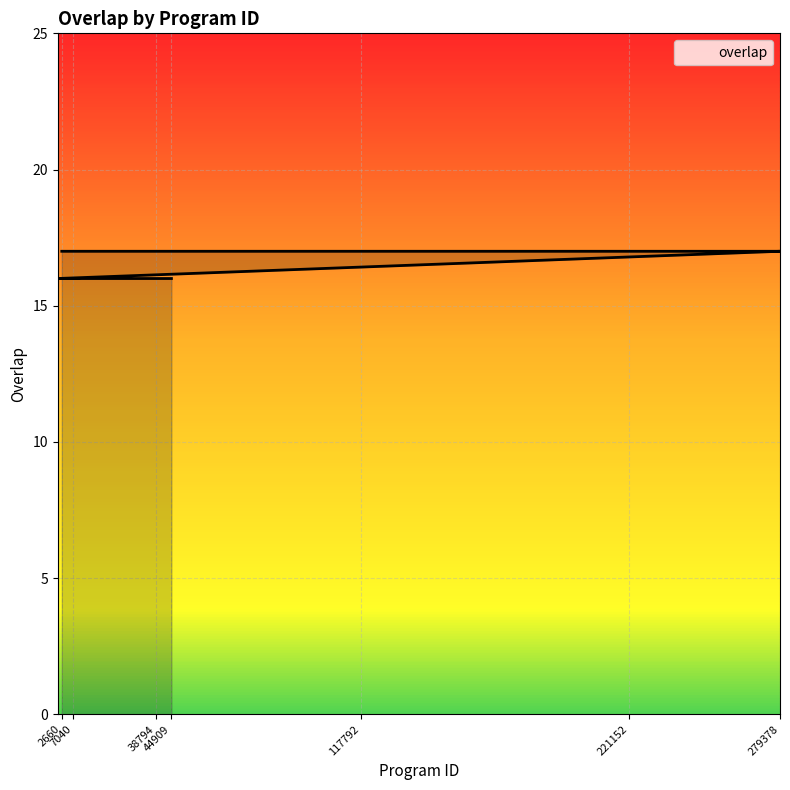

What is the value of the 19th point from the left?

16